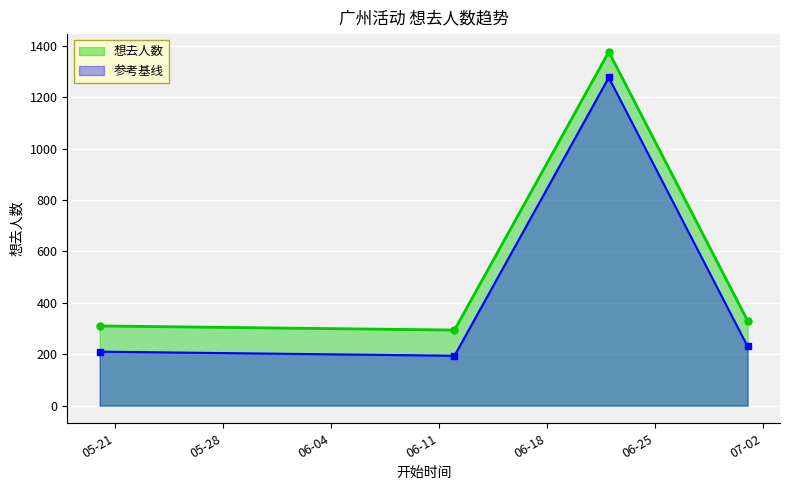

Rank the series by their maximum value, from highest to lowest.

想去人数, 参考基线